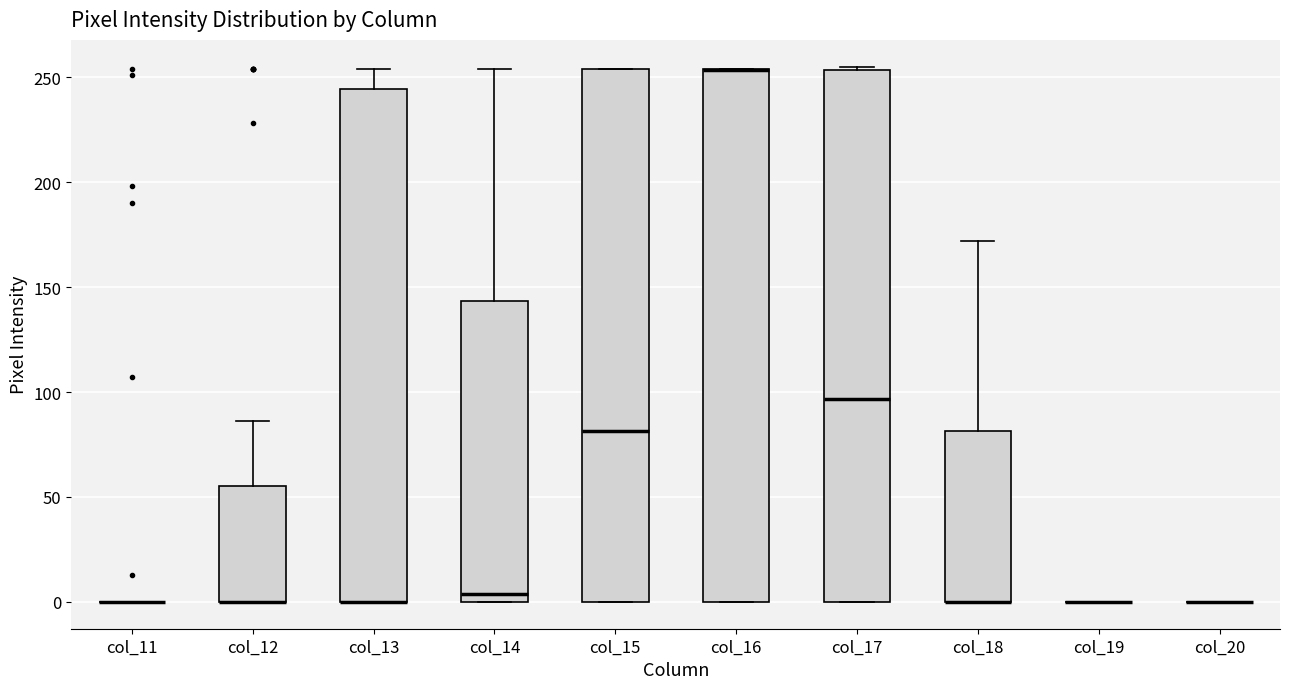

Reading left to right, transcribe this box plot: for each box, give where its median line is, the range the box spans, and where its two whiskers end, as read against the y-axis. The values are not printed on the chart, so give them approximately, as read against the axis.

col_11: box collapsed to a line at 0, whiskers 0 to 0
col_12: median 0 (drawn on the box's lower edge), box 0 to 55, whiskers 0 to 85
col_13: median 0 (drawn on the box's lower edge), box 0 to 245, whiskers 0 to 255
col_14: median 5, box 0 to 145, whiskers 0 to 255
col_15: median 80, box 0 to 255, whiskers 0 to 255
col_16: median 255 (drawn on the box's upper edge), box 0 to 255, whiskers 0 to 255
col_17: median 95, box 0 to 255, whiskers 0 to 255 (just above the box's upper edge)
col_18: median 0 (drawn on the box's lower edge), box 0 to 80, whiskers 0 to 170
col_19: box collapsed to a line at 0, whiskers 0 to 0
col_20: box collapsed to a line at 0, whiskers 0 to 0